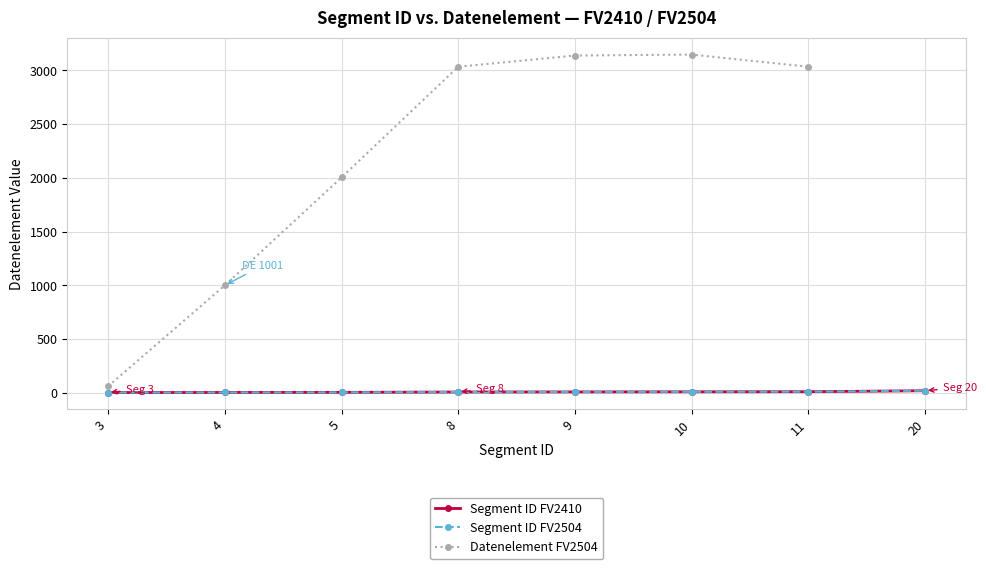

Which label corresponds to the smallest value in the chart?

3